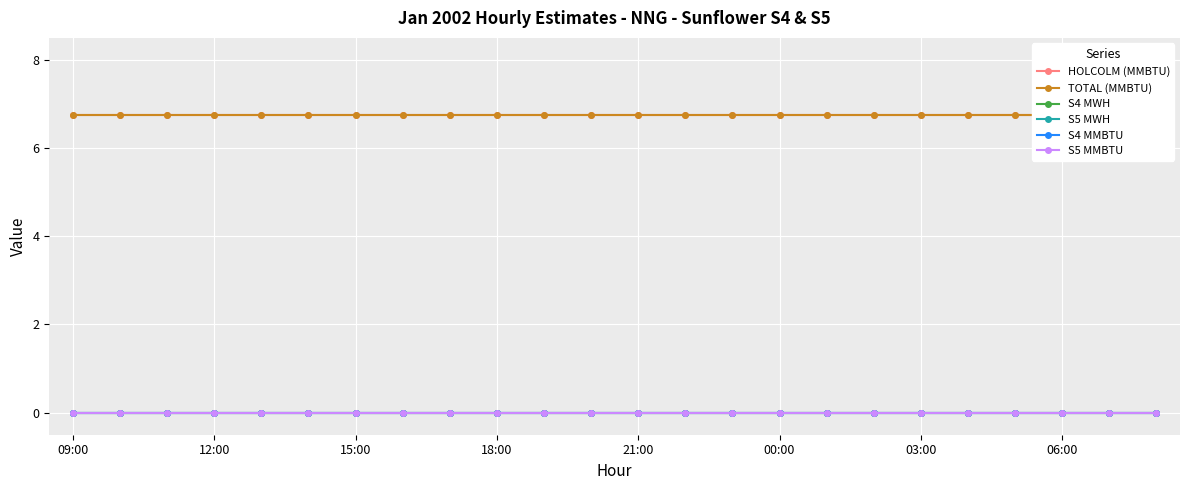

Between 00:00 and 18:00, which is larger?

00:00